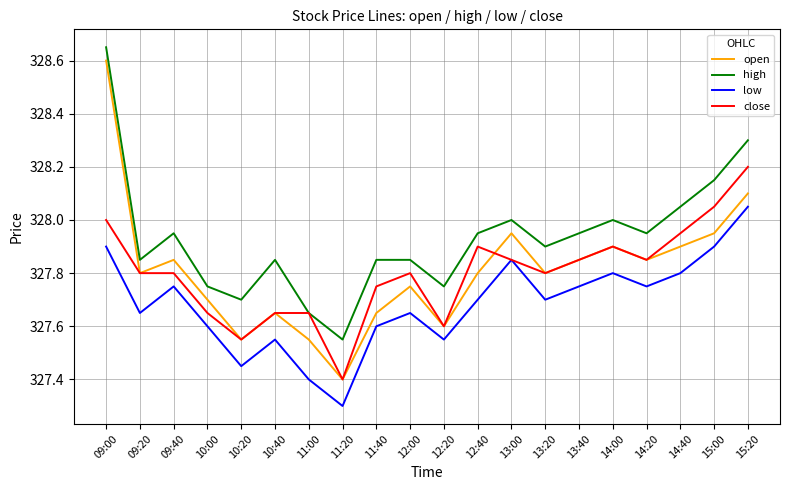

What position from the left is 09:20?

2